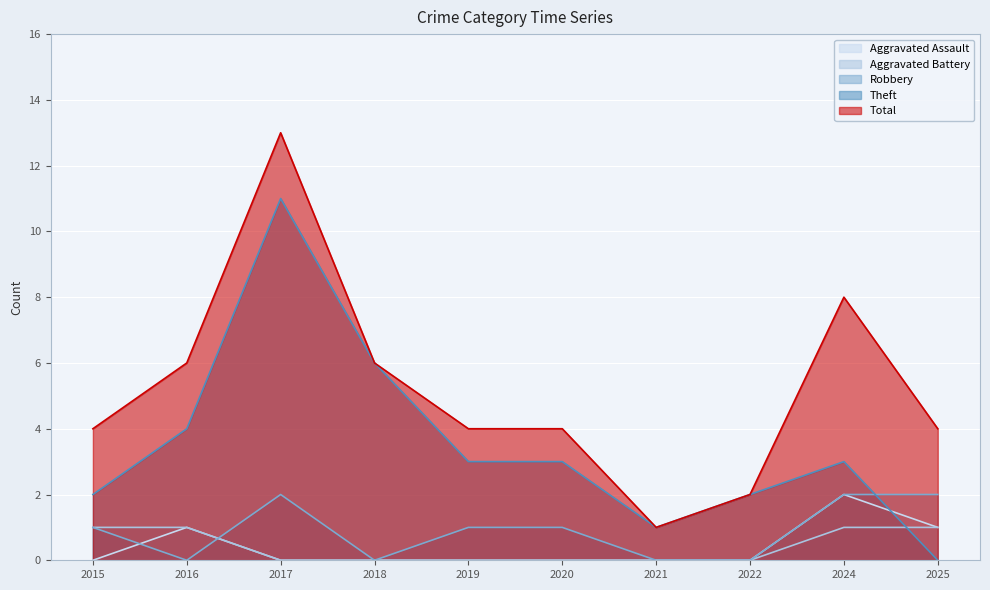

At how many categories does at least one series exceed 1?

9